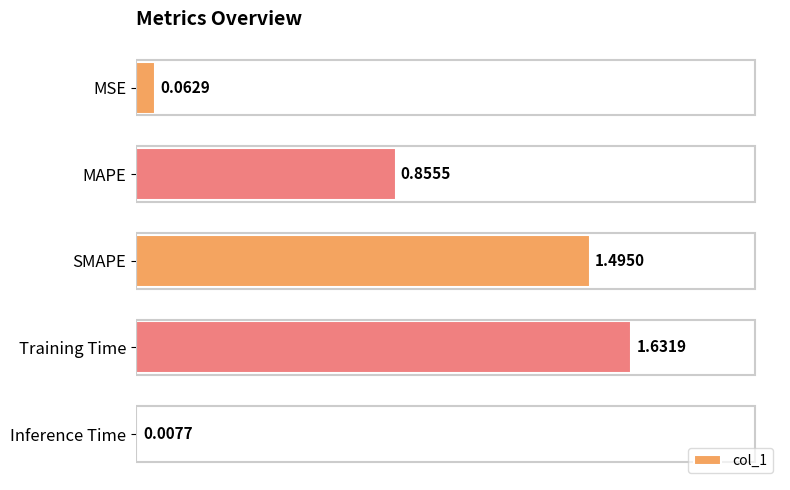

What is the average value?

0.8